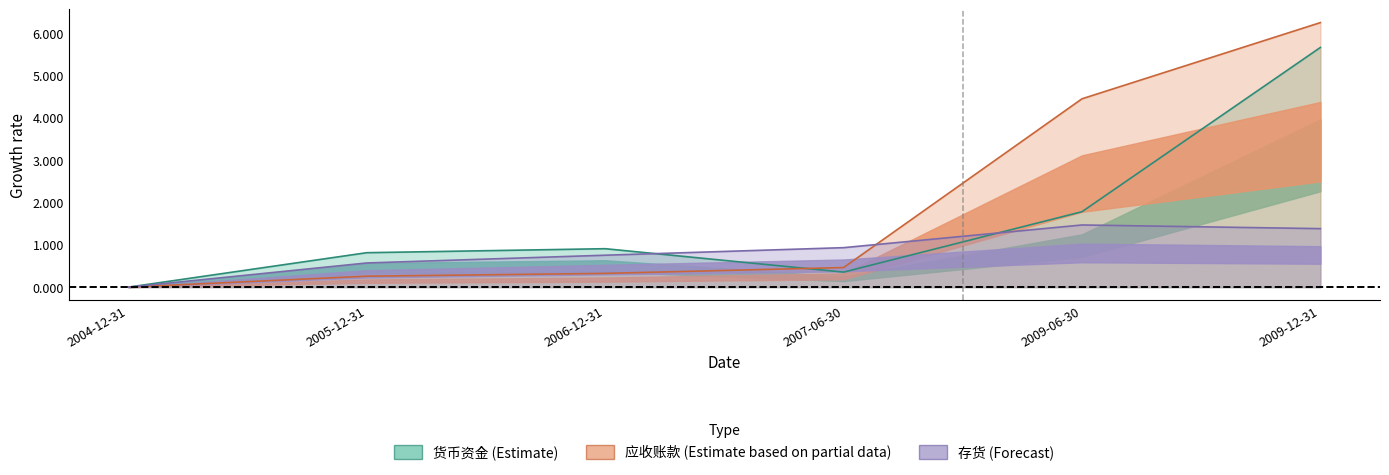

True or false: 货币资金 and 存货 intersect in this chart.

True